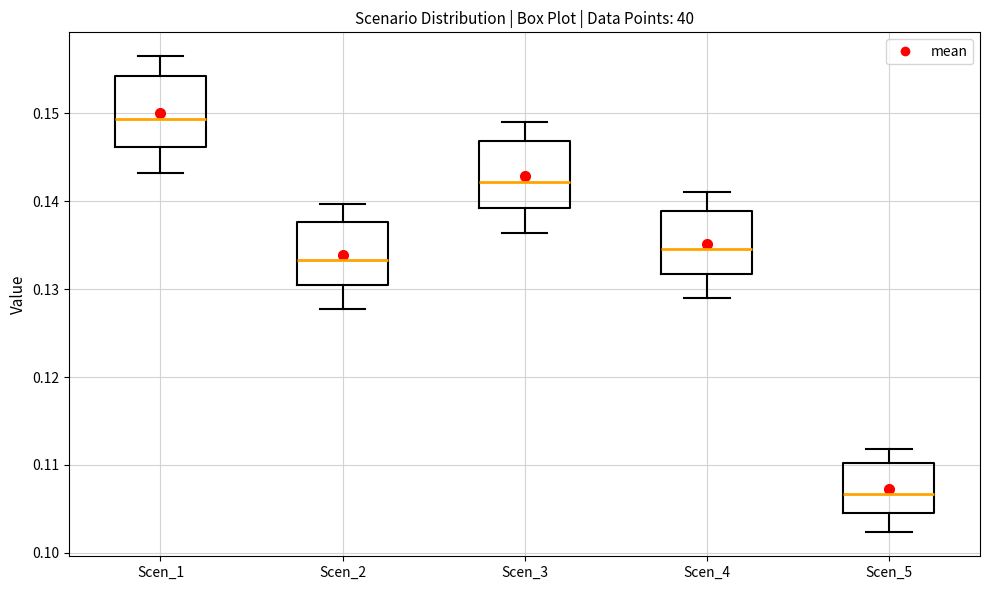

Where does the lower whisker of the box for Scen_3 end on the y-axis? The values are not printed on the chart, so give them approximately, as read against the axis.

0.136